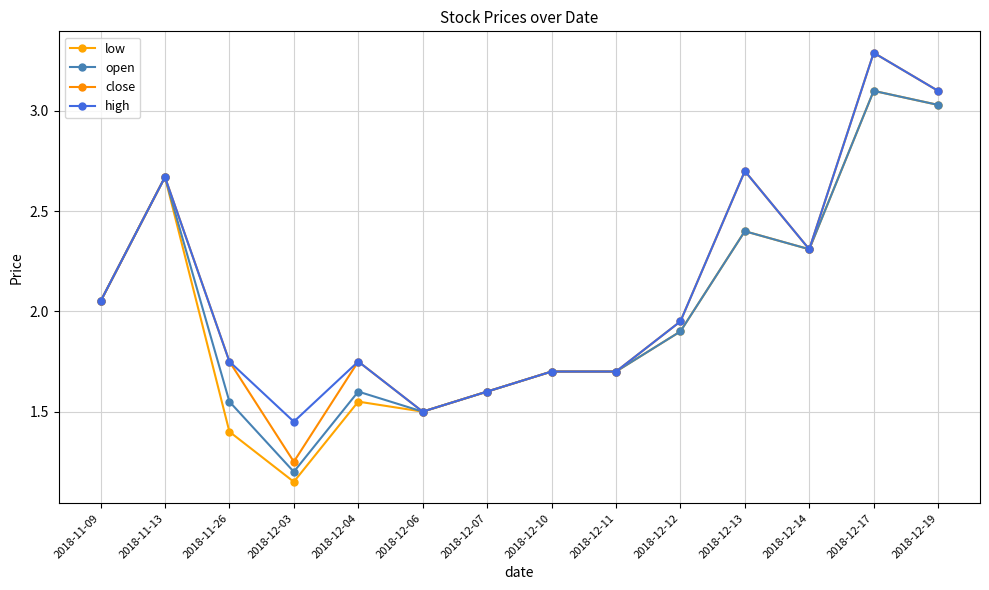

Count the number of categories in the chart.

14